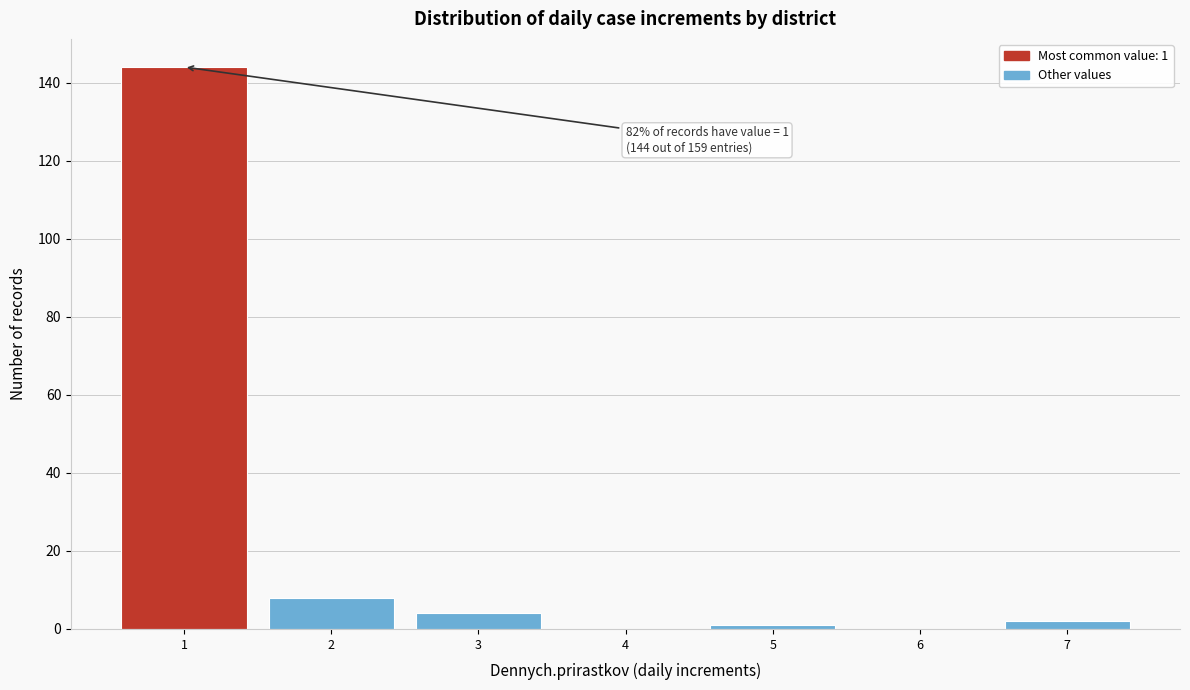

Over which range of the x-axis is the bar tallest?

0.5 to 1.5